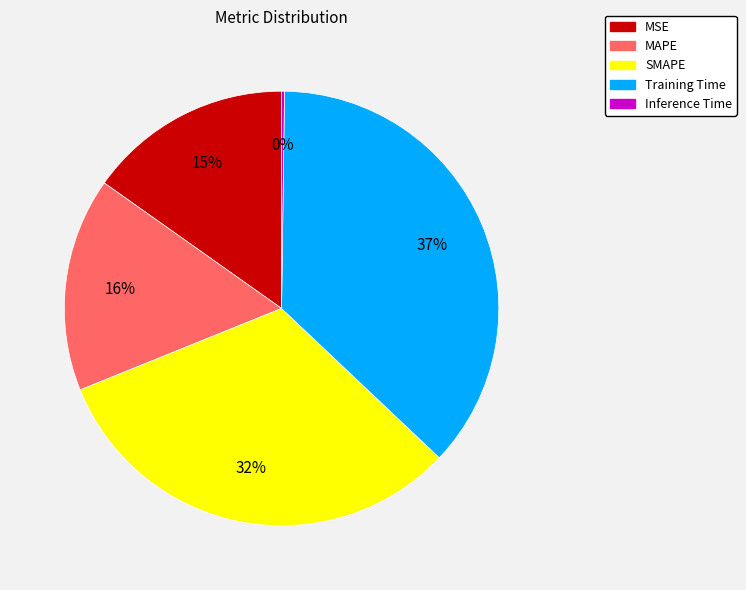

To the nearest percent, what portion does MSE represent?

15%